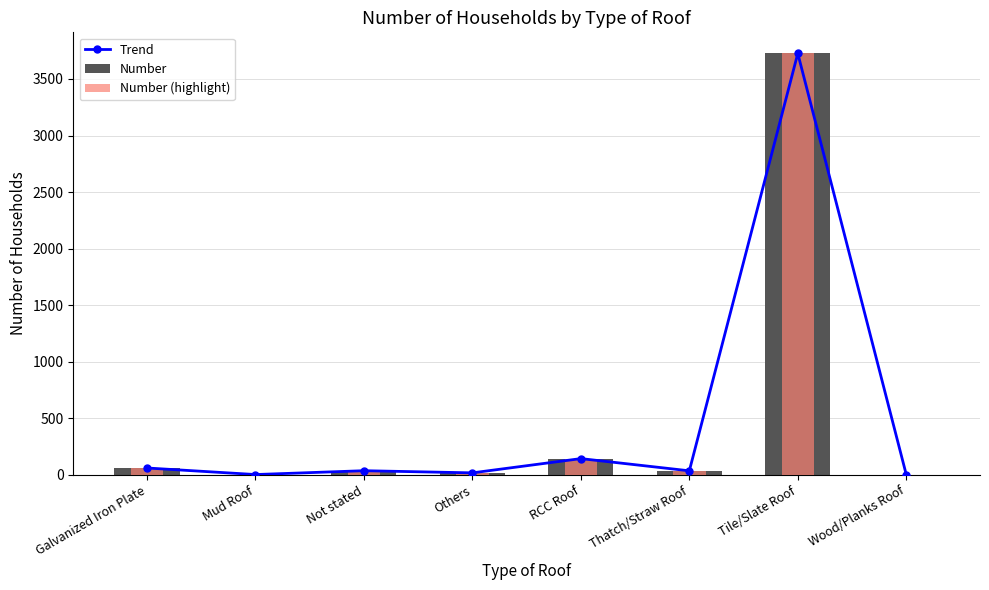

What is the value of the Trend bar at the 1st from the left?

60